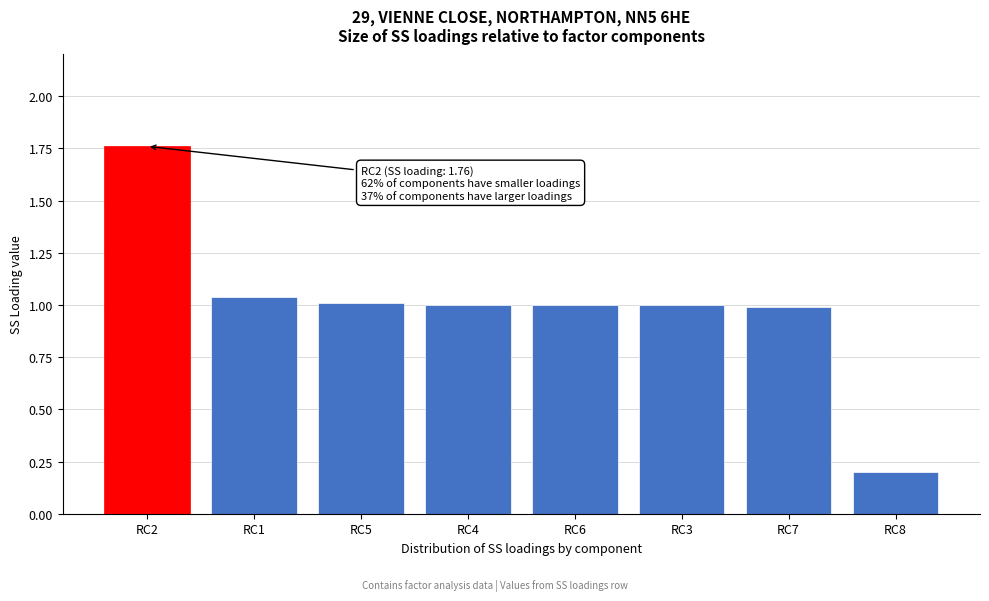

What is the ratio of the value at RC5 to the value at RC2?

0.6